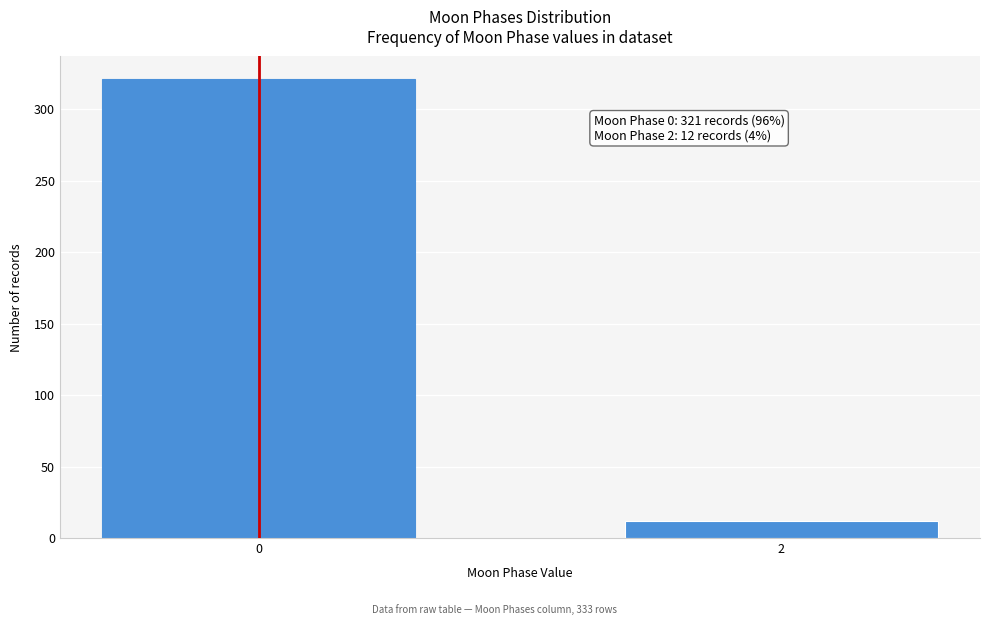

Reading left to right, extract all data points from this chart.

0=321	2=12